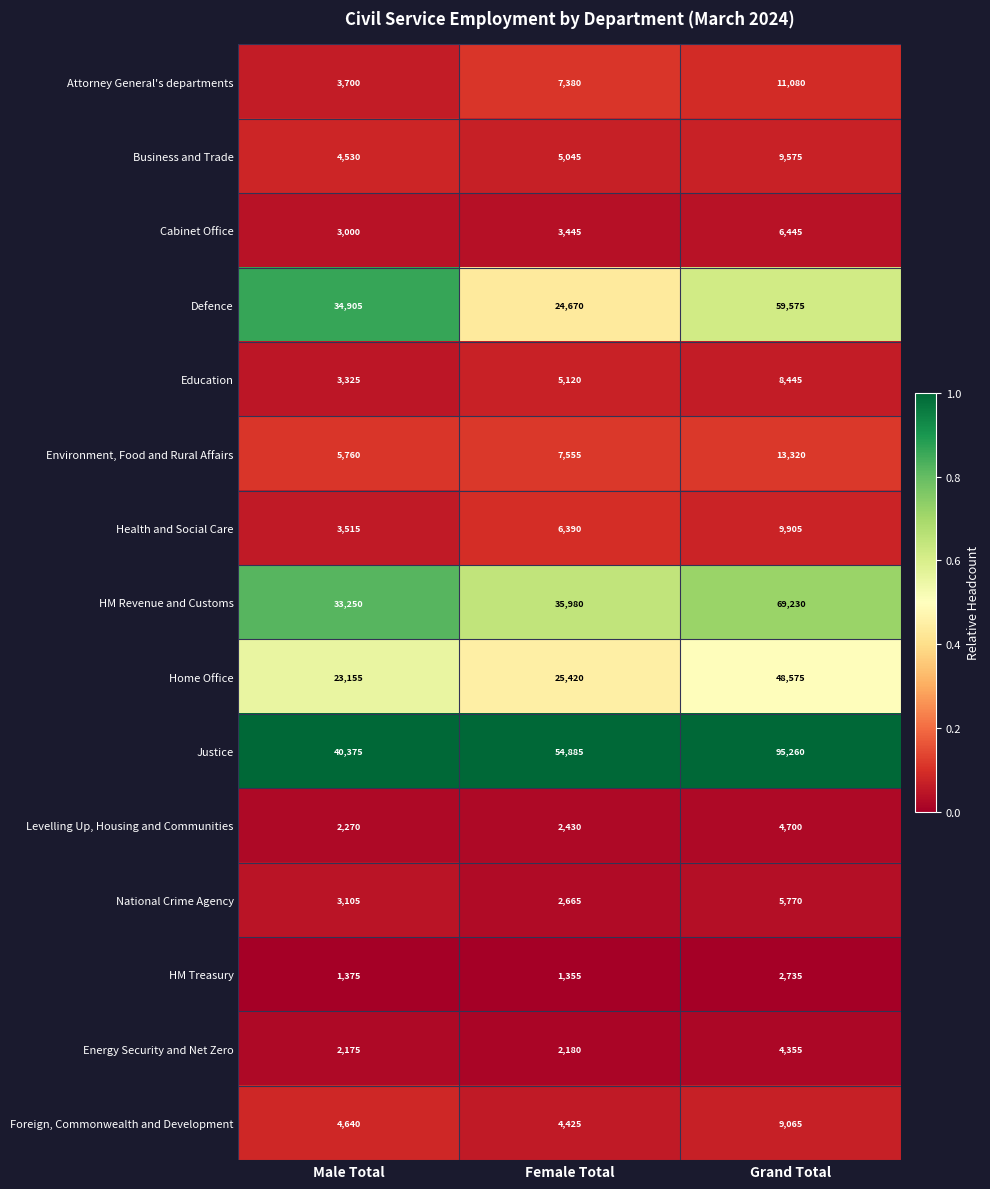

What is the average value of the Business and Trade series?

6383